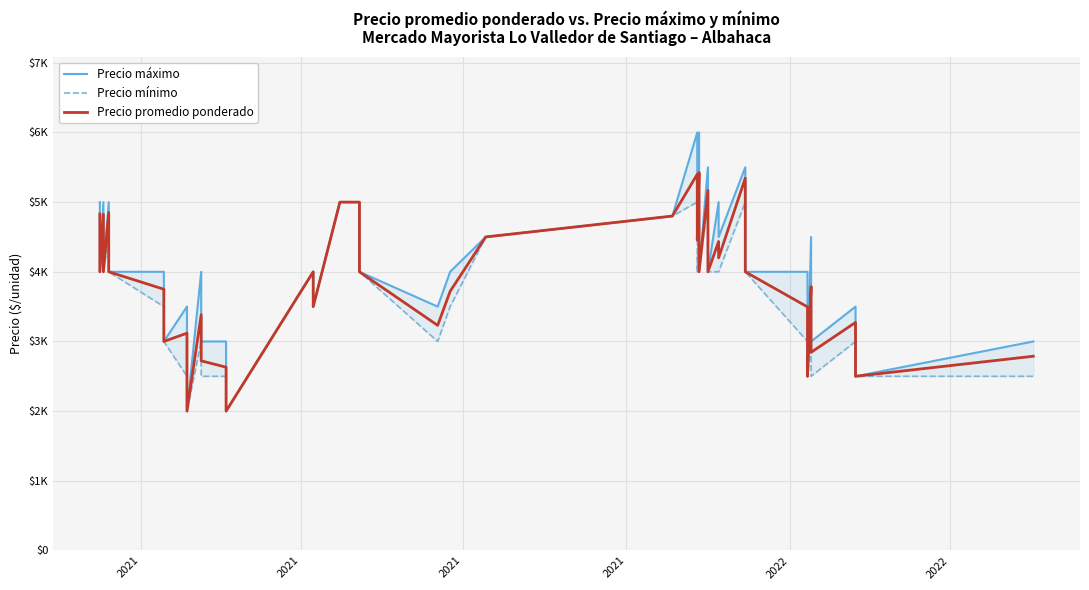

Reading left to right, transcribe all the data shown in this chart.

Precio máximo: 5000	4000	5000	4000	5000	4000	4000	3000	3500	2000	4000	3000	3000	2000	4000	3500	5000	5000	4000	3500	4000	4500	4800	6000	5000	6000	4000	5500	4000	5000	4500	5500	4000	4000	2500	4500	3000	3500	2500	3000
Precio mínimo: 4500	4000	4500	4000	4500	4000	3500	3000	2500	2000	3000	2500	2500	2000	4000	3500	5000	5000	4000	3000	3500	4500	4800	5000	4000	5000	4000	5000	4000	4000	4000	5000	4000	3000	2500	3000	2500	3000	2500	2500
Precio promedio ponderado: 4829	4000	4824	4000	4851	4000	3750	3000	3119	2000	3384	2722	2631	2000	4000	3500	5000	5000	4000	3231	3719	4500	4800	5400	4455	5425	4000	5167	4000	4435	4200	5344	4000	3496	2500	3789	2844	3273	2500	2788